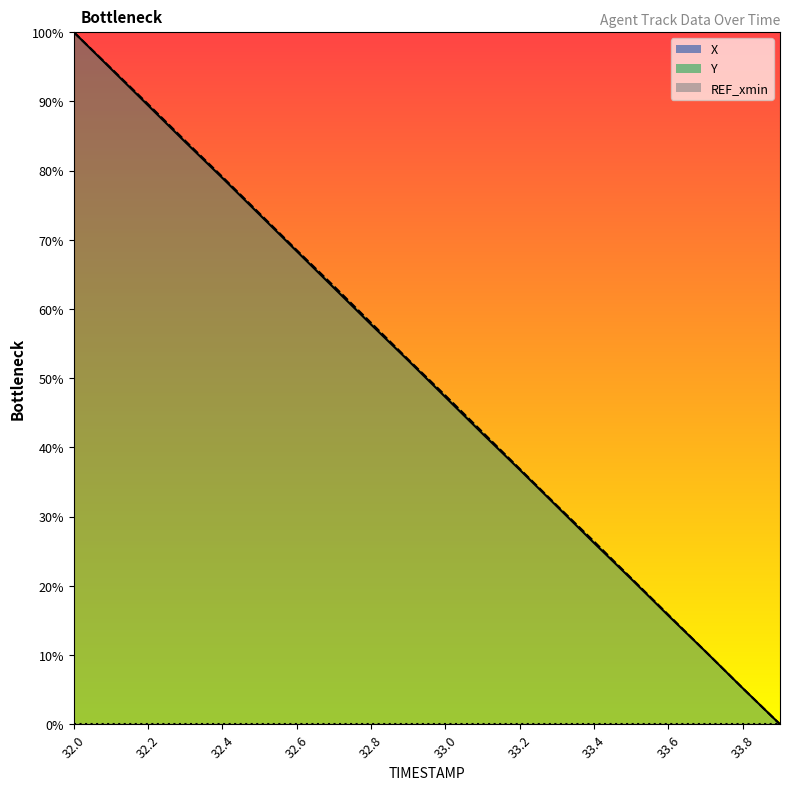

The value of X at 33.4 is 14.9. True or false?

False